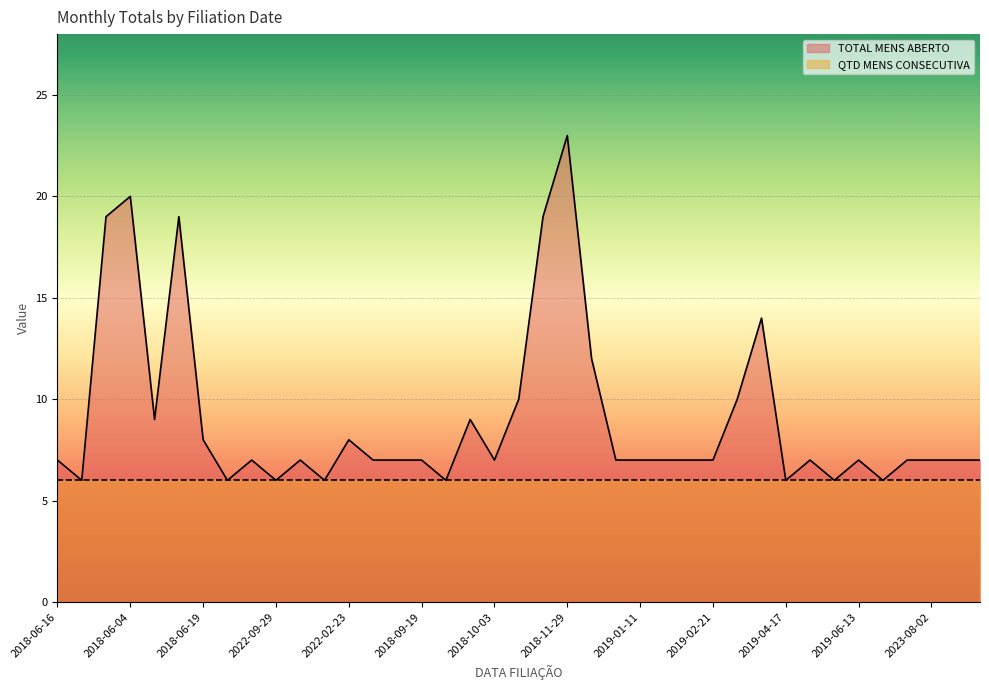

Does the chart display data point markers on the line(s)?

No